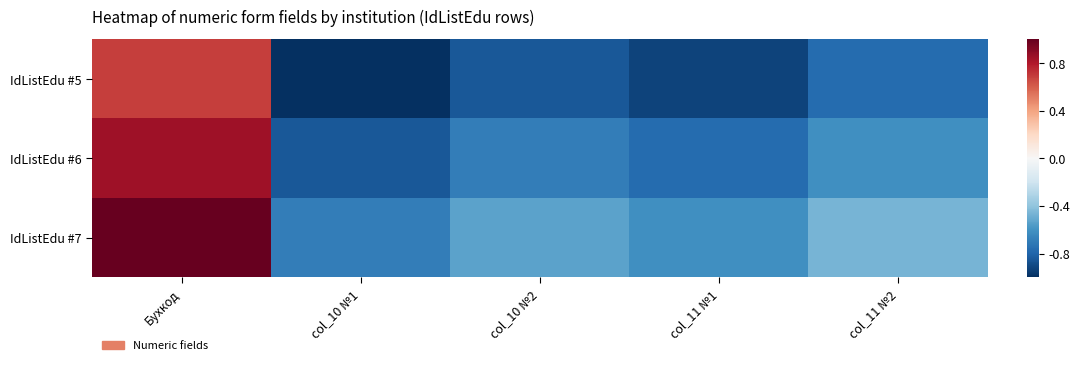

Reading left to right, extract all data points from this chart.

IdListEdu #5: Бухкод=0.7	col_10 №1=-1.0	col_10 №2=-0.8	col_11 №1=-0.9	col_11 №2=-0.8
IdListEdu #6: Бухкод=0.8	col_10 №1=-0.8	col_10 №2=-0.7	col_11 №1=-0.8	col_11 №2=-0.6
IdListEdu #7: Бухкод=1.0	col_10 №1=-0.7	col_10 №2=-0.5	col_11 №1=-0.6	col_11 №2=-0.5